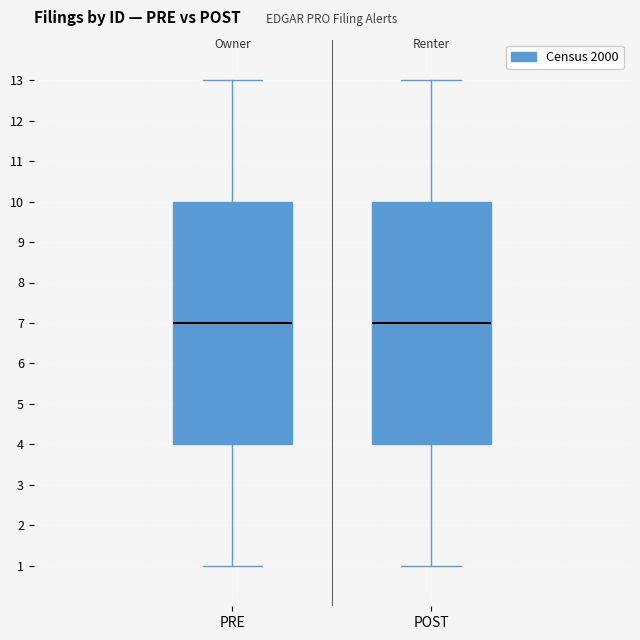

Reading left to right, read every box against the y-axis: the position of its median line, the range the box covers, and the ends of its whiskers. The values are not printed on the chart, so give them approximately, as read against the axis.

PRE: median 7, box 4 to 10, whiskers 1 to 13
POST: median 7, box 4 to 10, whiskers 1 to 13